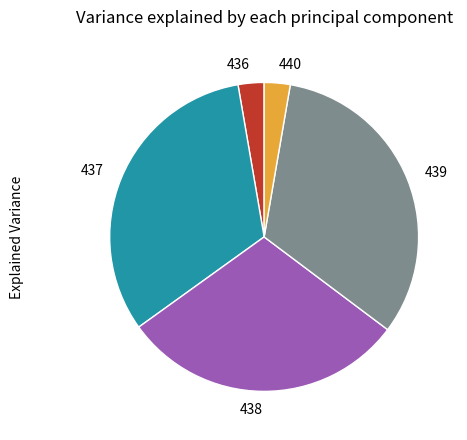

How many segments does this pie chart have?

5